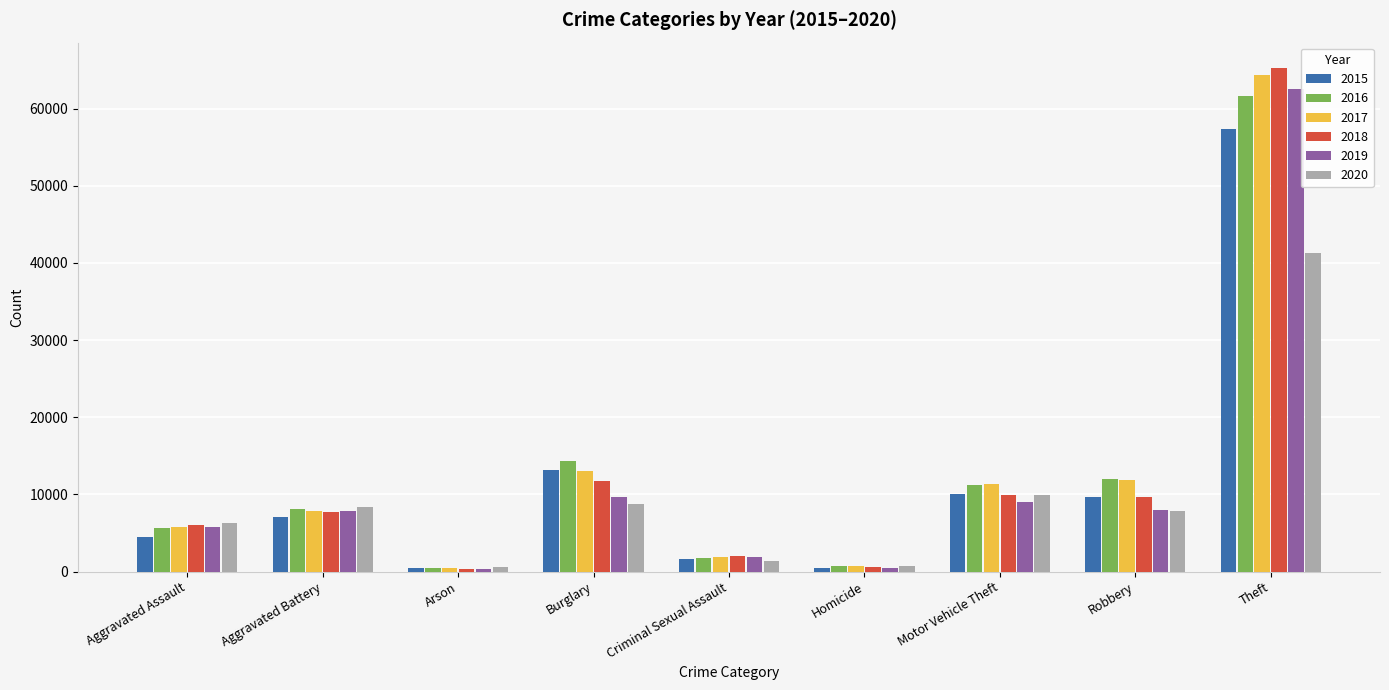

Is it true that 2016 equals 5712 at Aggravated Assault?

True